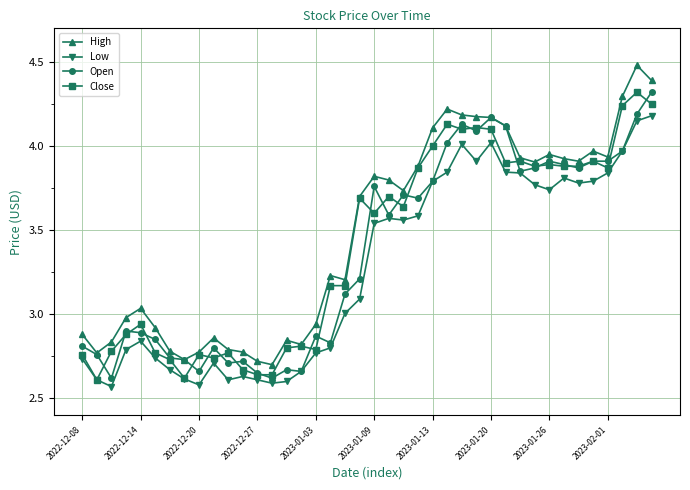

True or false: Low and High intersect in this chart.

False